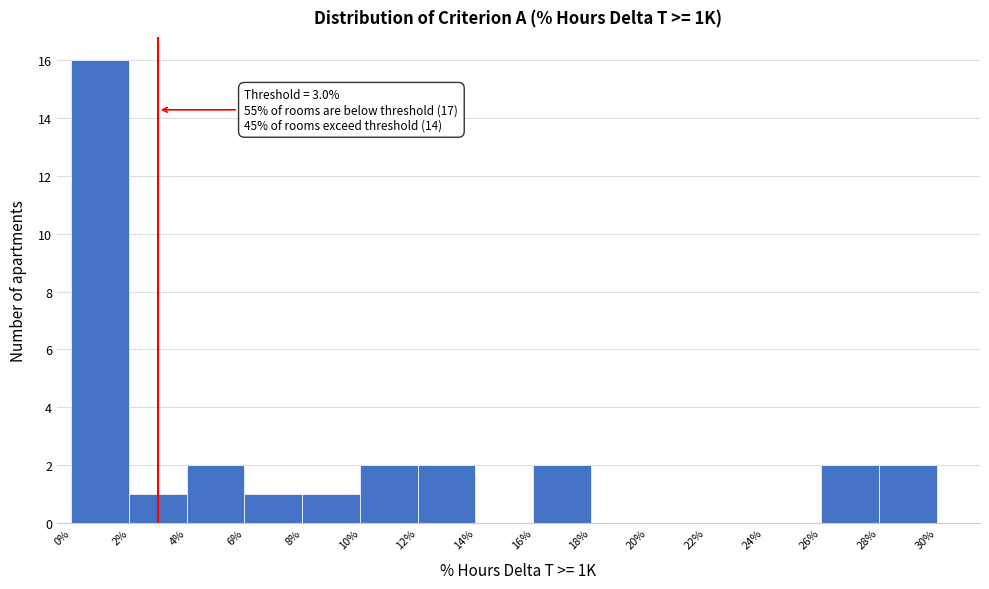

Which range on the x-axis has the tallest bar?

0% to 2%